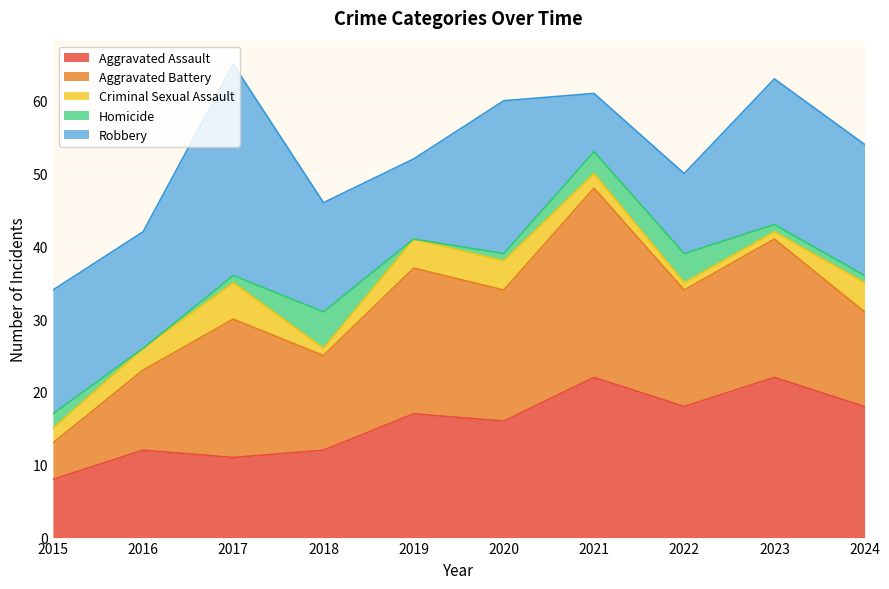

In Robbery, how many points are higher than both neighbors (excluding endpoints)?

3